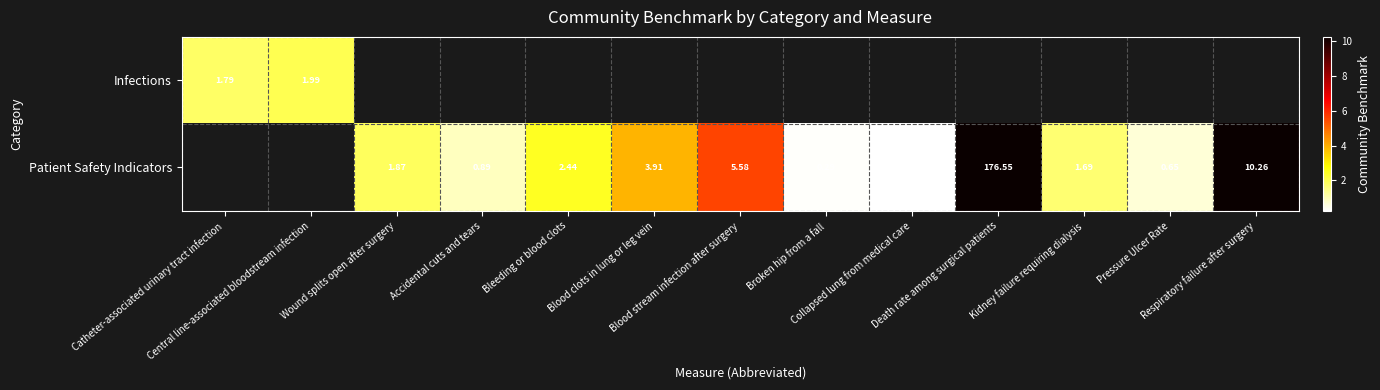

Rank the series by their average value, from lowest to highest.

Infections, Patient Safety Indicators